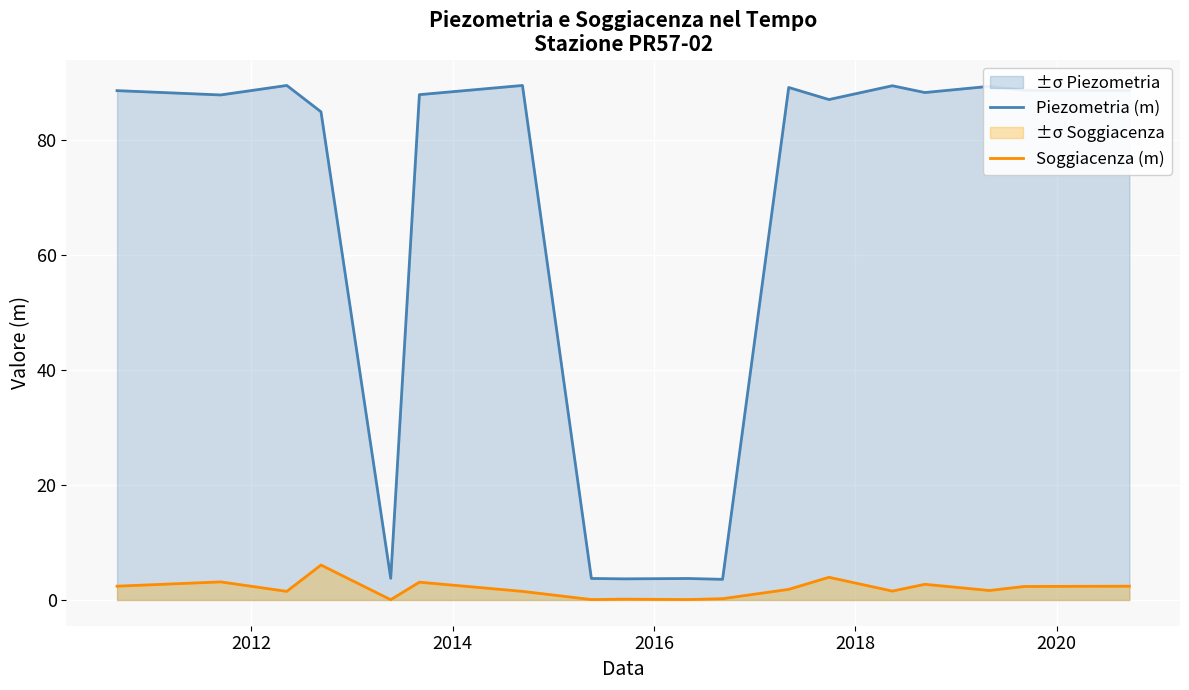

True or false: Soggiacenza (m) and Piezometria (m) cross at least once.

False